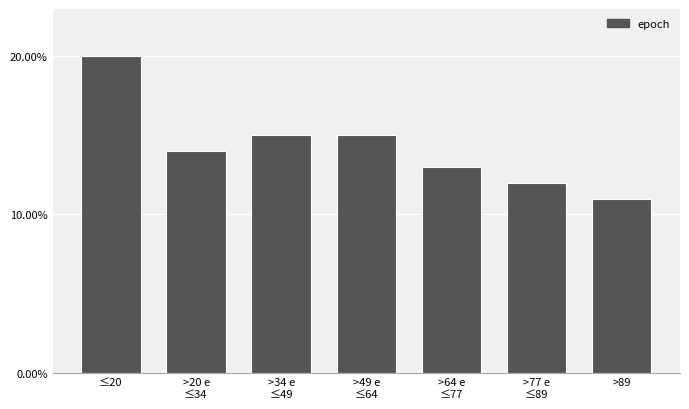

Reading left to right, extract all data points from this chart.

20.0	14.0	15.0	15.0	13.0	12.0	11.0